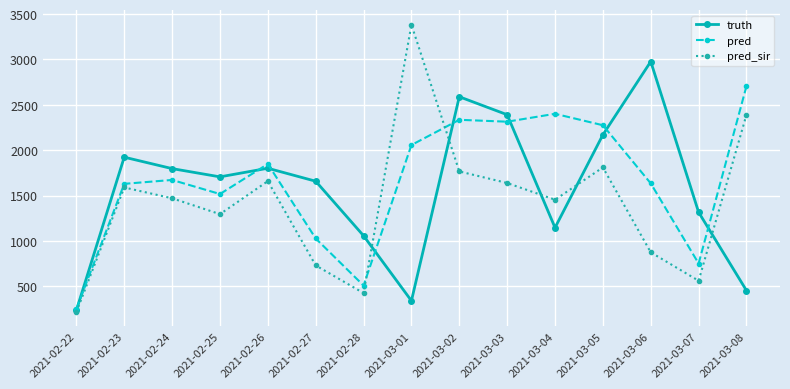

Between 2021-02-24 and 2021-02-28, which series saw the biggest shift?

pred